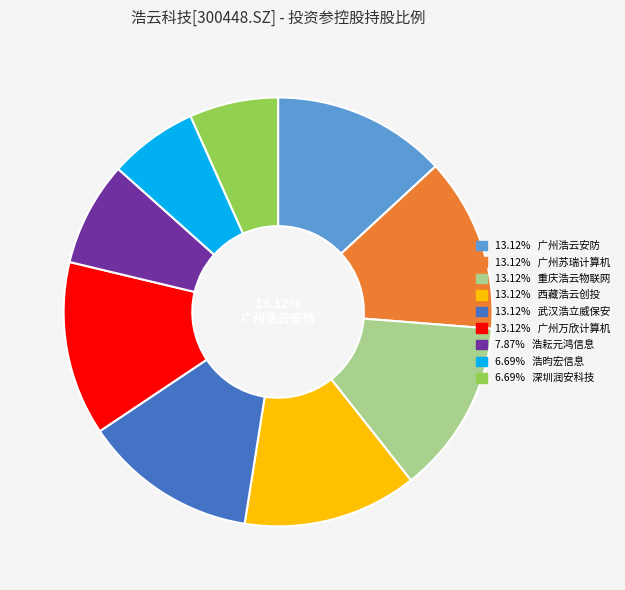

Is there any slice that represents more than half of the pie?

No